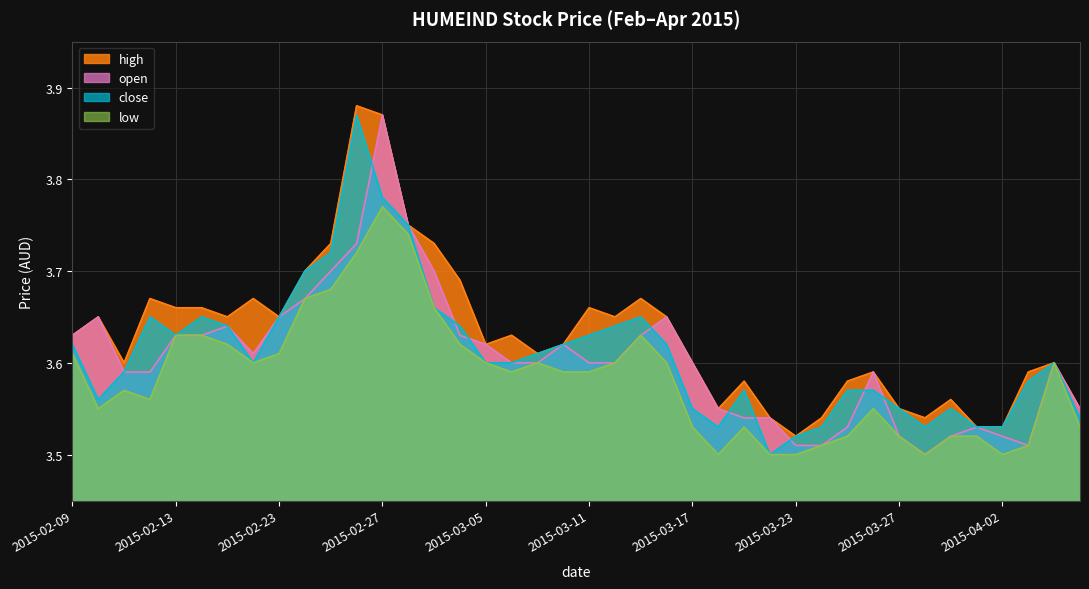

True or false: low and open cross at least once.

False